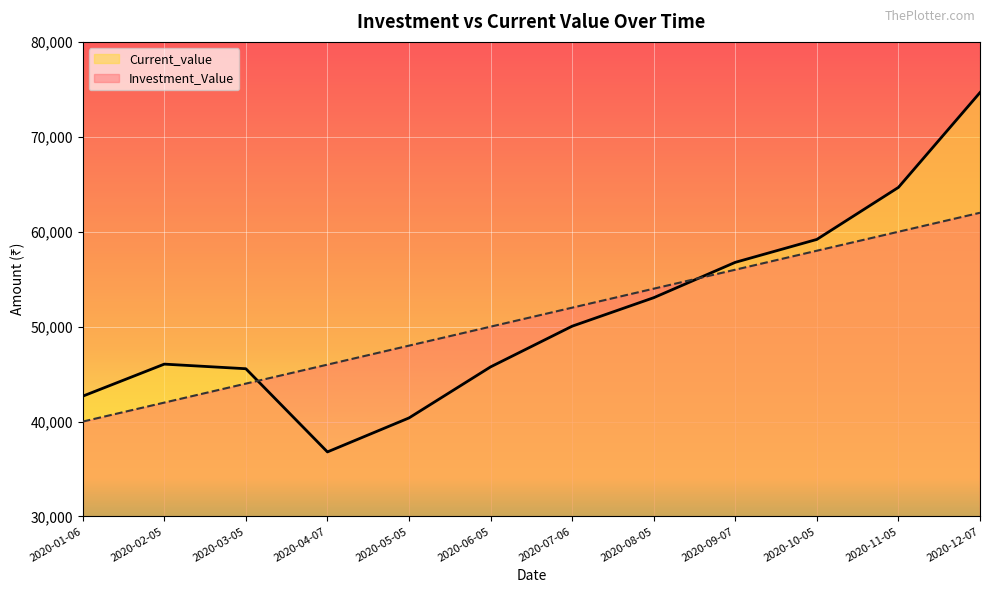

What are all the series names shown in the legend?

Current_value, Investment_Value